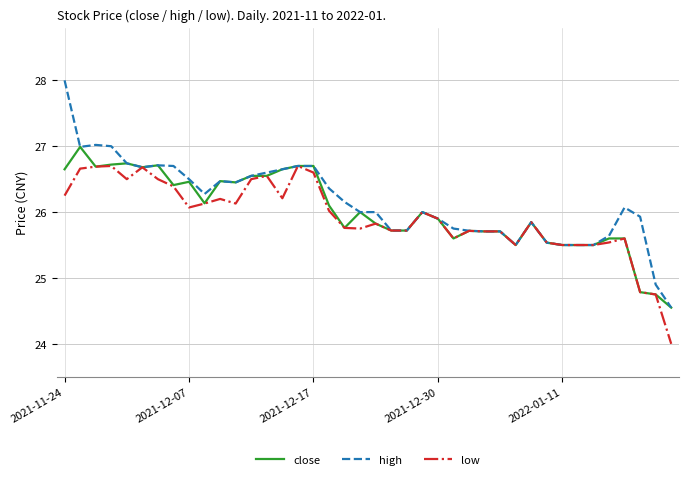

Does the chart have visible grid lines?

Yes